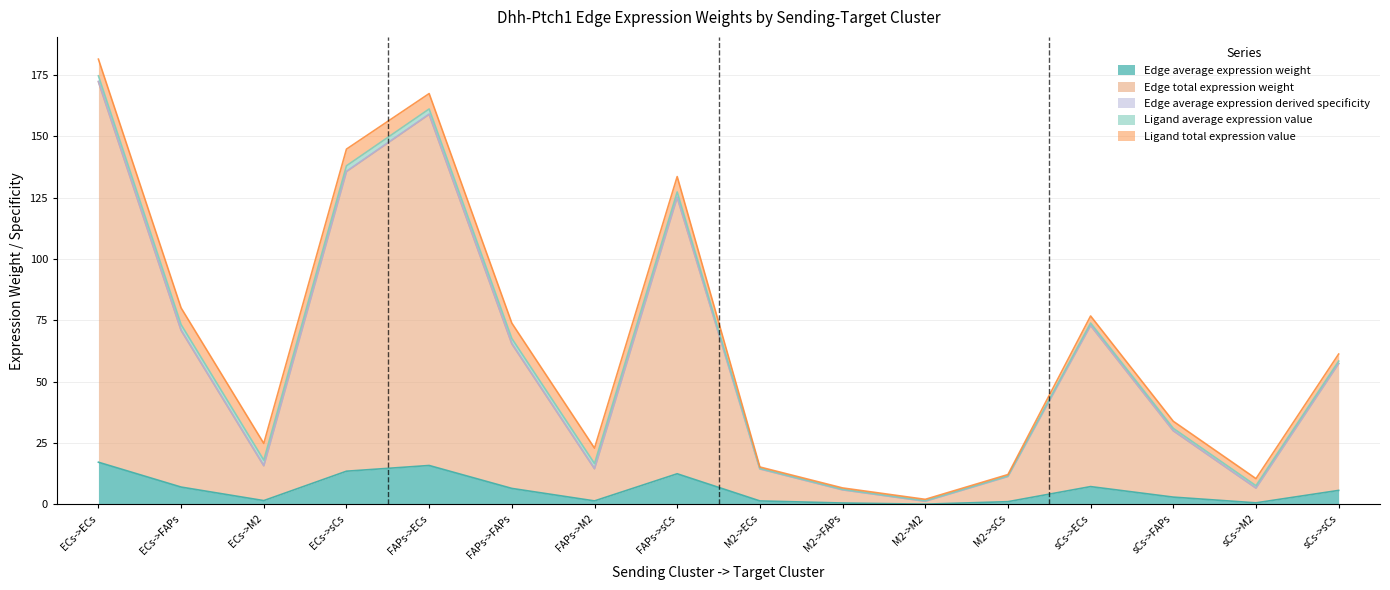

True or false: Edge total expression weight and Edge average expression weight cross at least once.

False